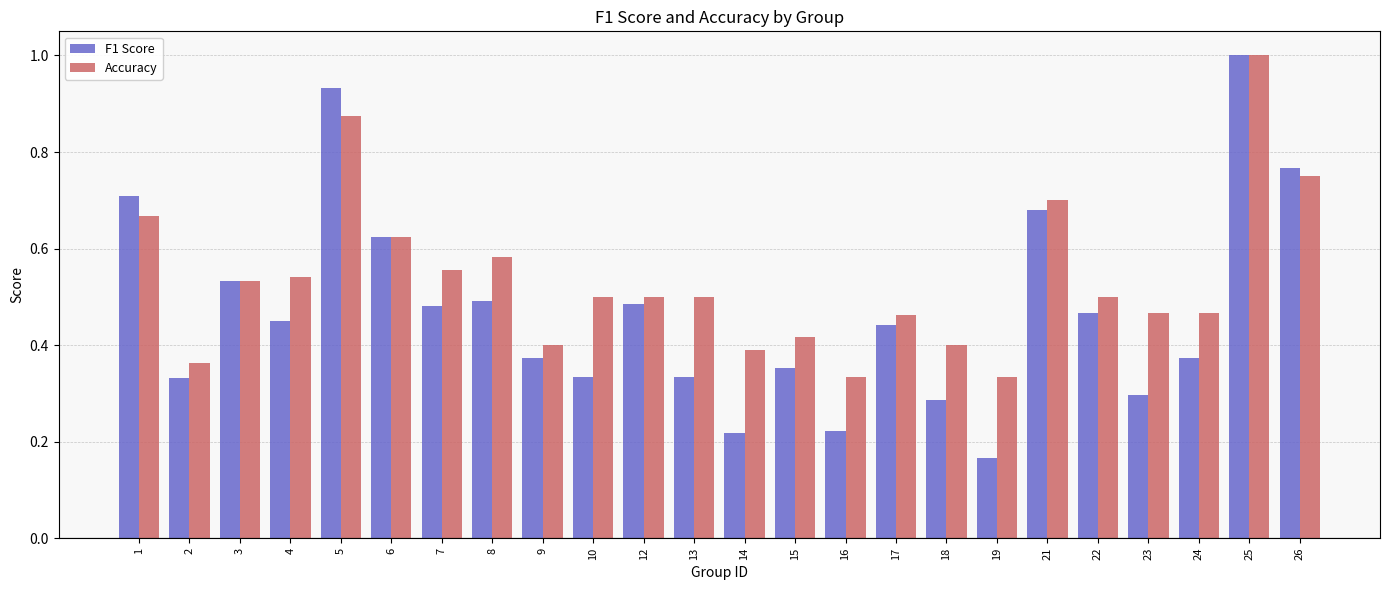

How many groups of bars are there?

24